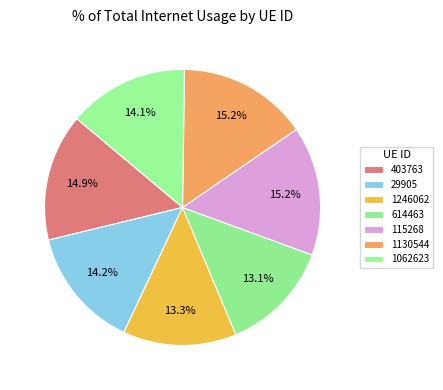

Rank the categories by value from lowest to highest.

614463, 1246062, 1062623, 29905, 403763, 115268, 1130544